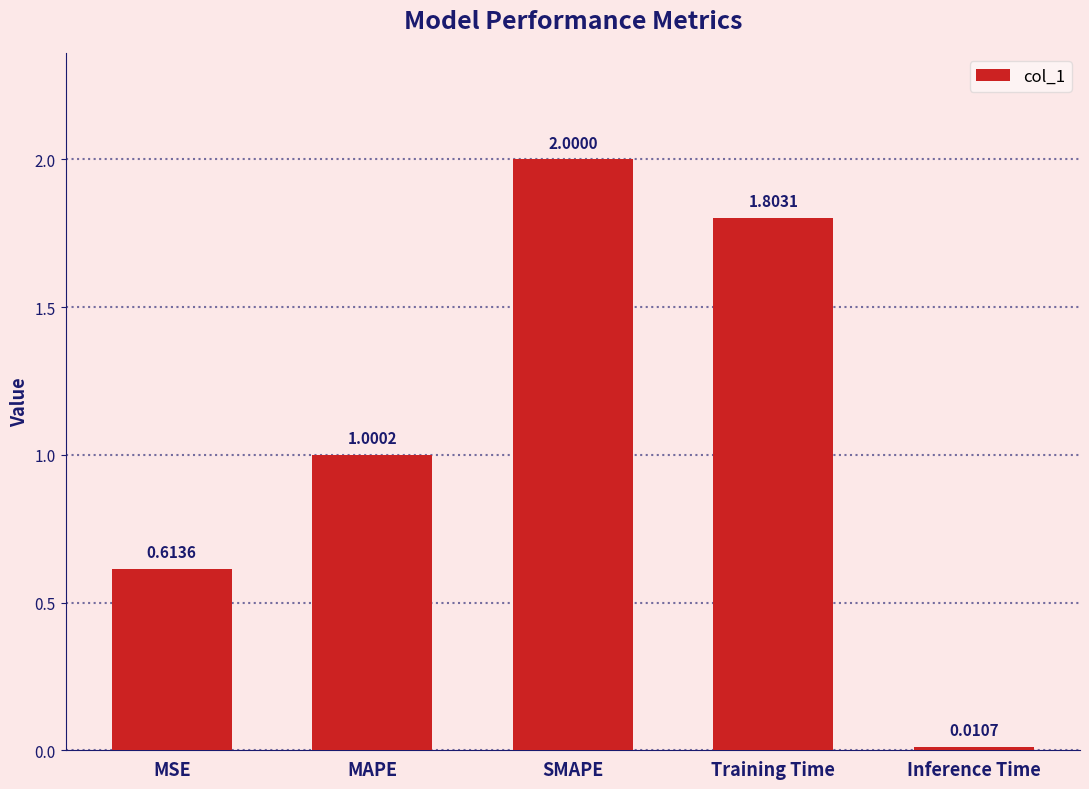

Is it true that the value at SMAPE is 1.2?

False